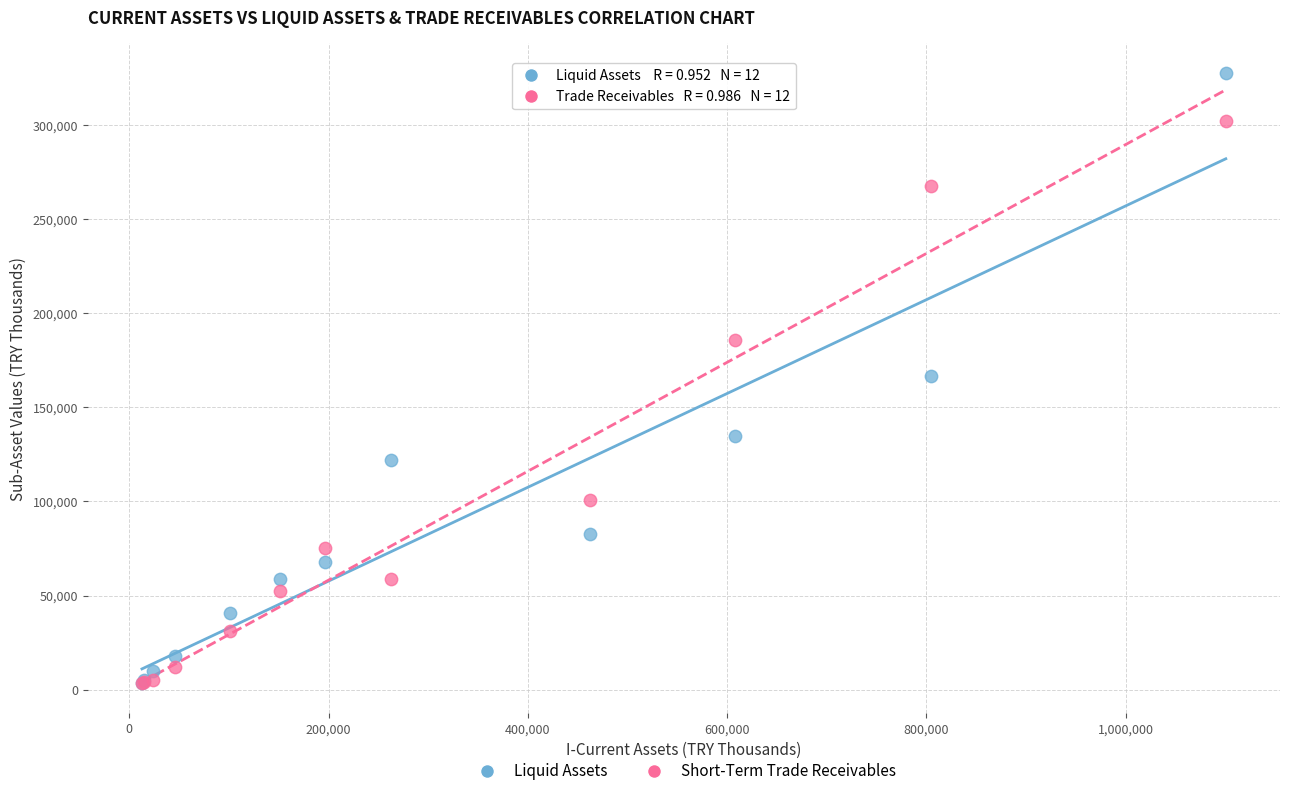

Which series has the widest spread of Y values?

Liquid Assets